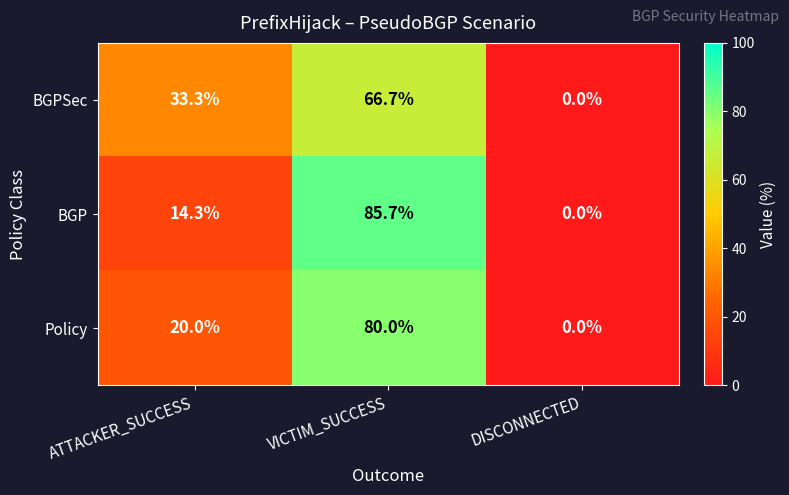

Which series has the widest spread of values?

BGP